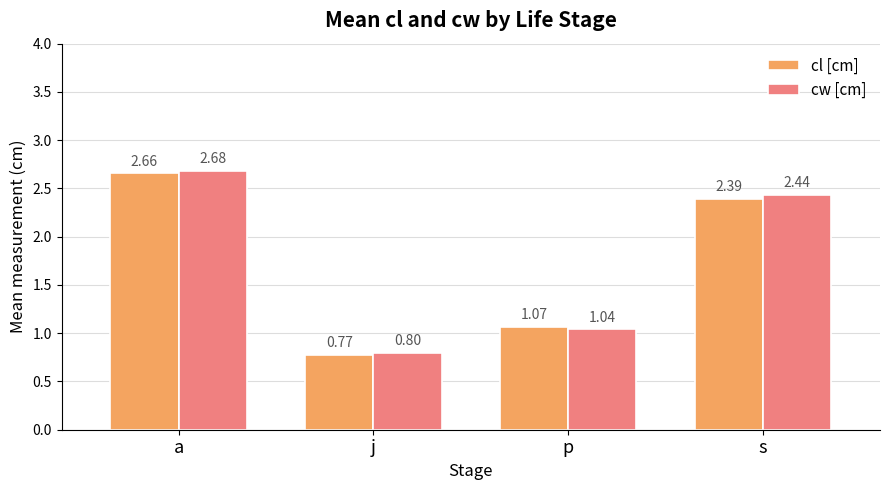

How many bars are there in total?

8